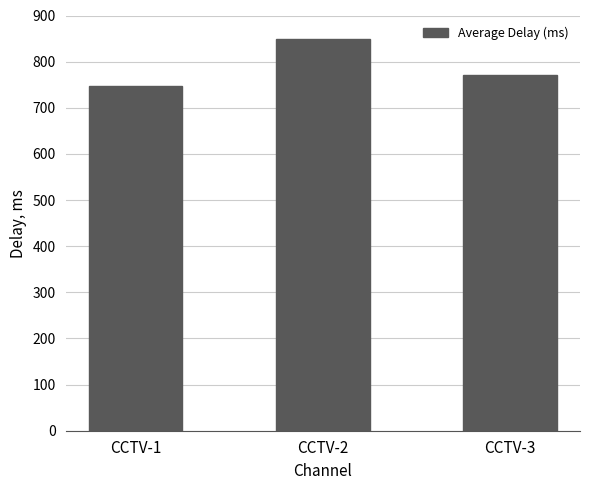

Rank the categories by value from lowest to highest.

CCTV-1, CCTV-3, CCTV-2